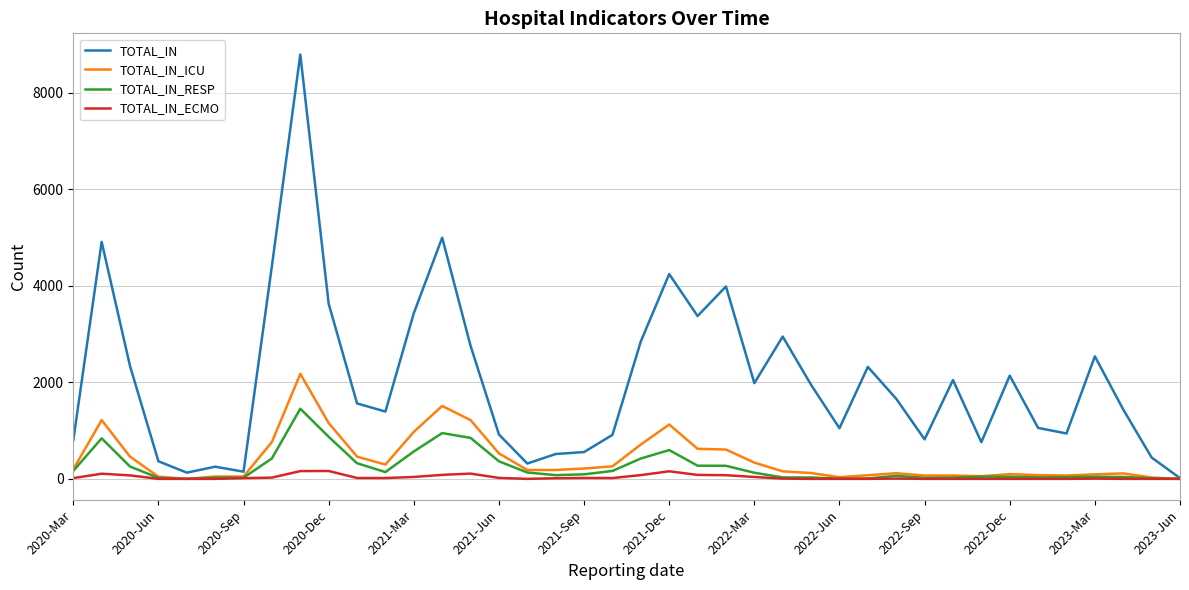

Which series has the largest range (max minus min)?

TOTAL_IN